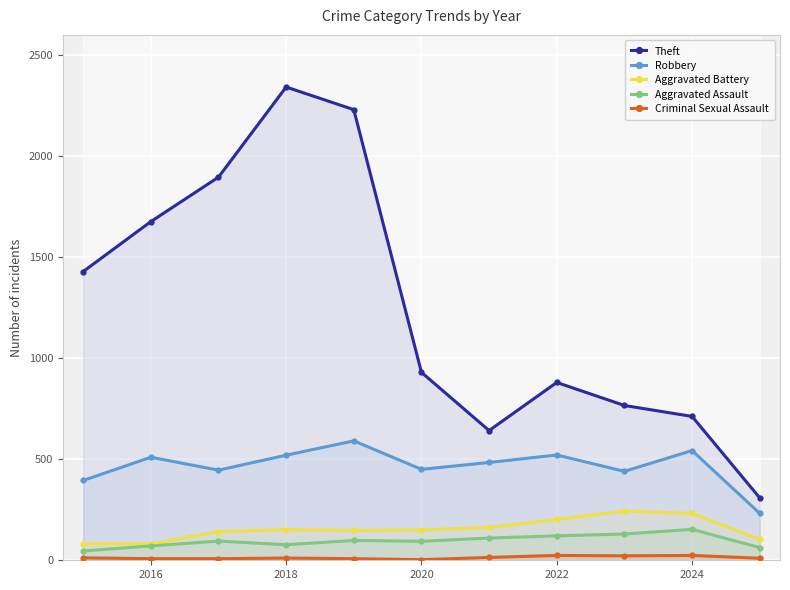

What is the maximum value for Robbery?

591